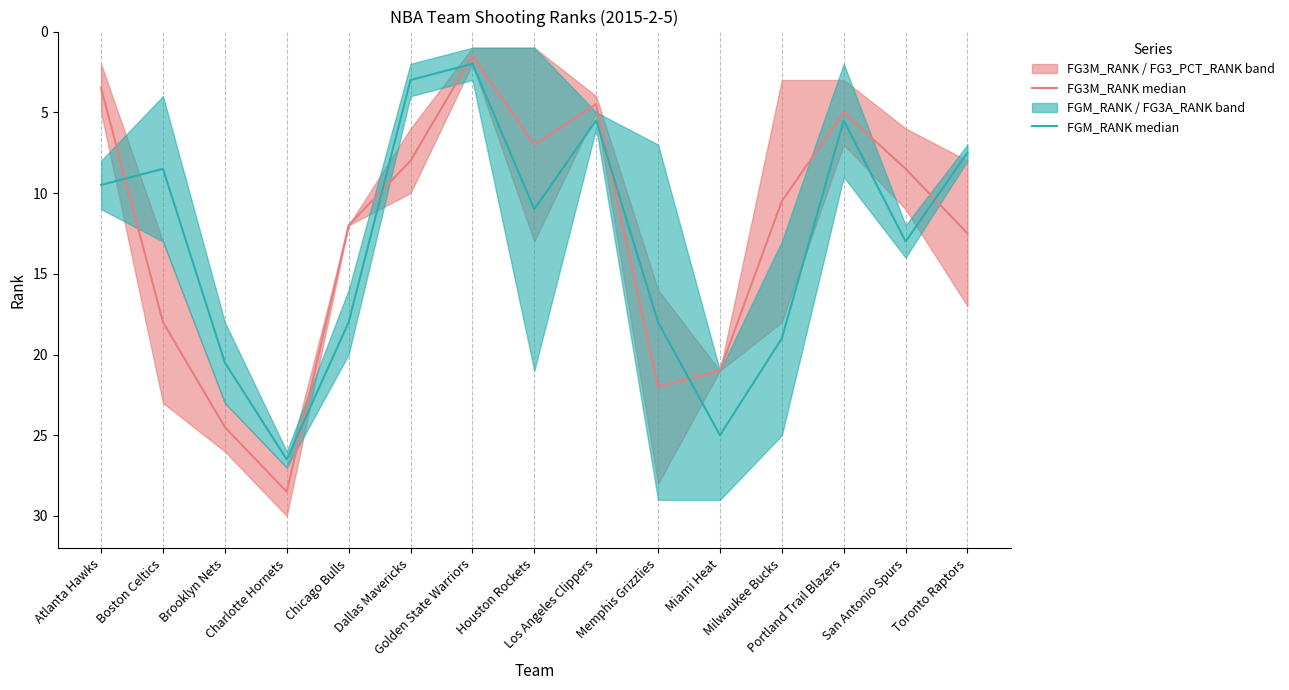

Where is the first local maximum for FGM_RANK median?

Charlotte Hornets